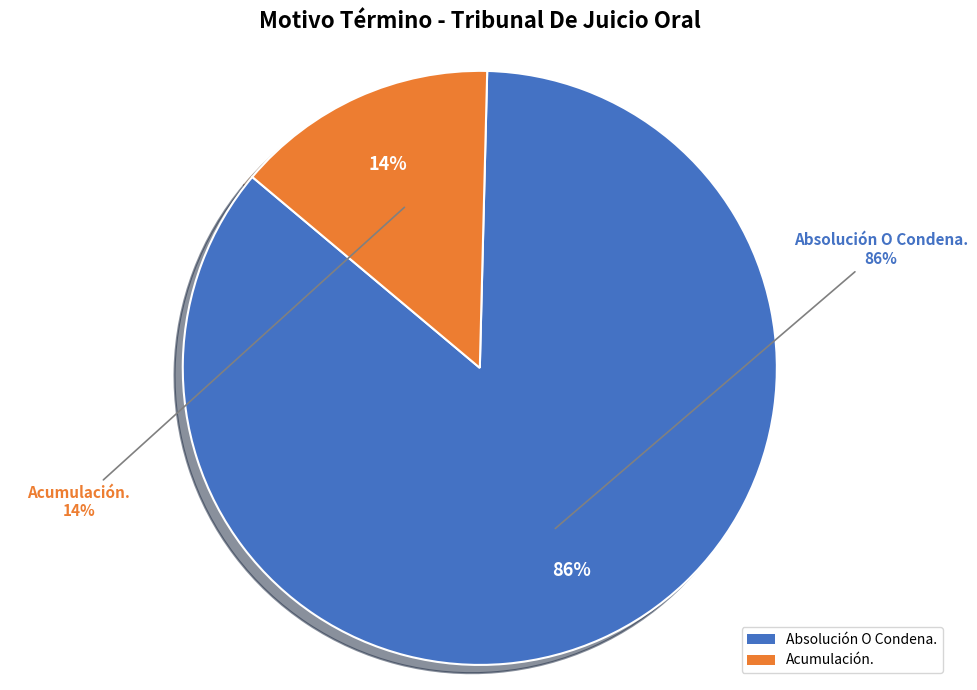

Which category has the biggest portion of the pie?

Absolución O Condena.